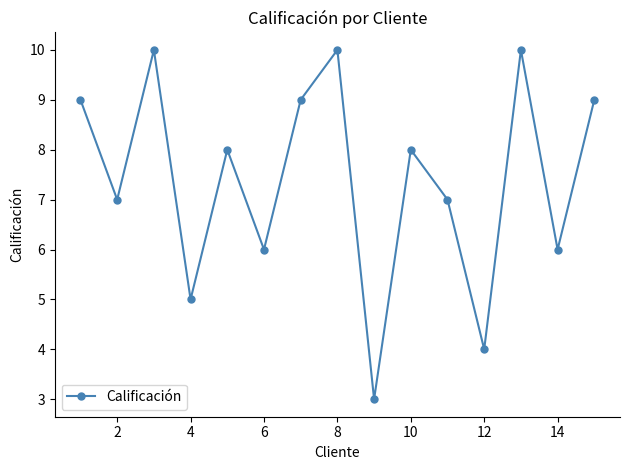

What is the difference between the maximum and second lowest values?

6